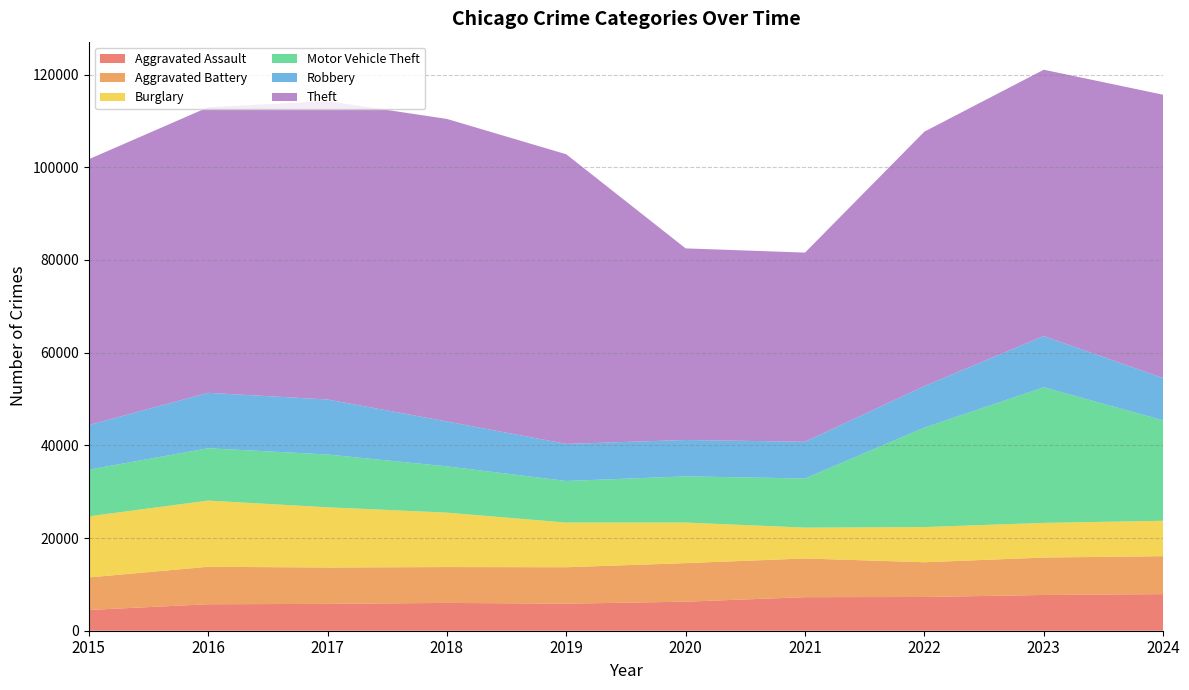

At which category does Motor Vehicle Theft reach its first local peak?

2017